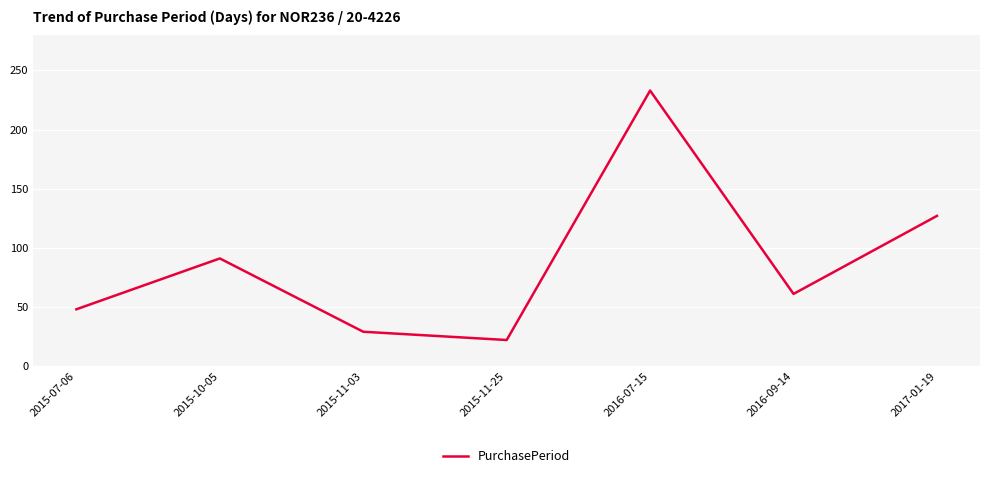

What is the ratio of the value at 2017-01-19 to the value at 2015-07-06?

2.6